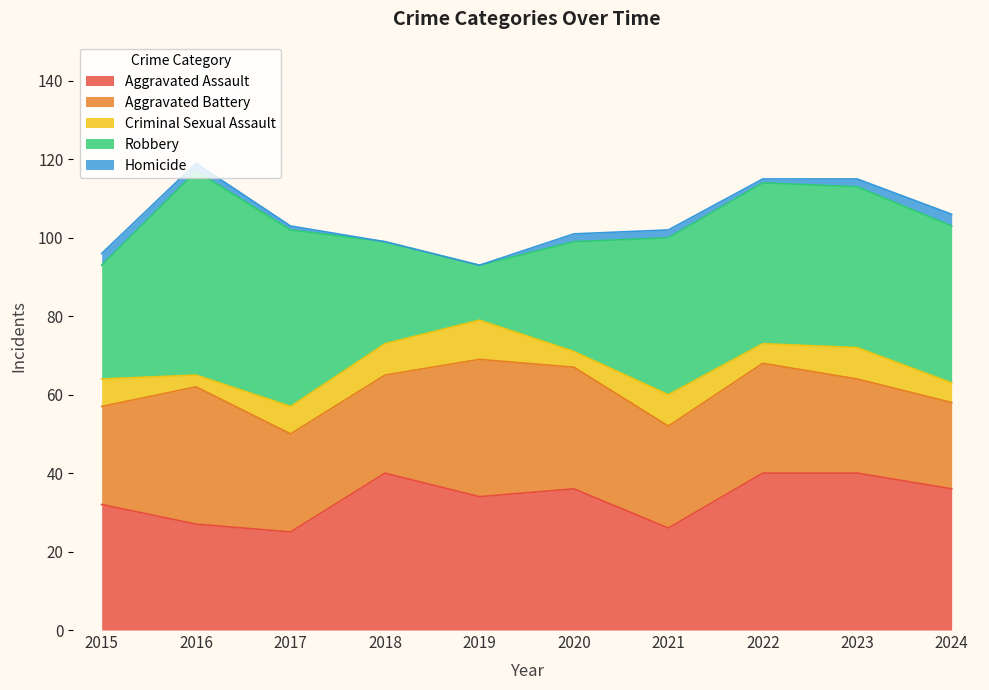

True or false: Robbery and Homicide cross at least once.

False